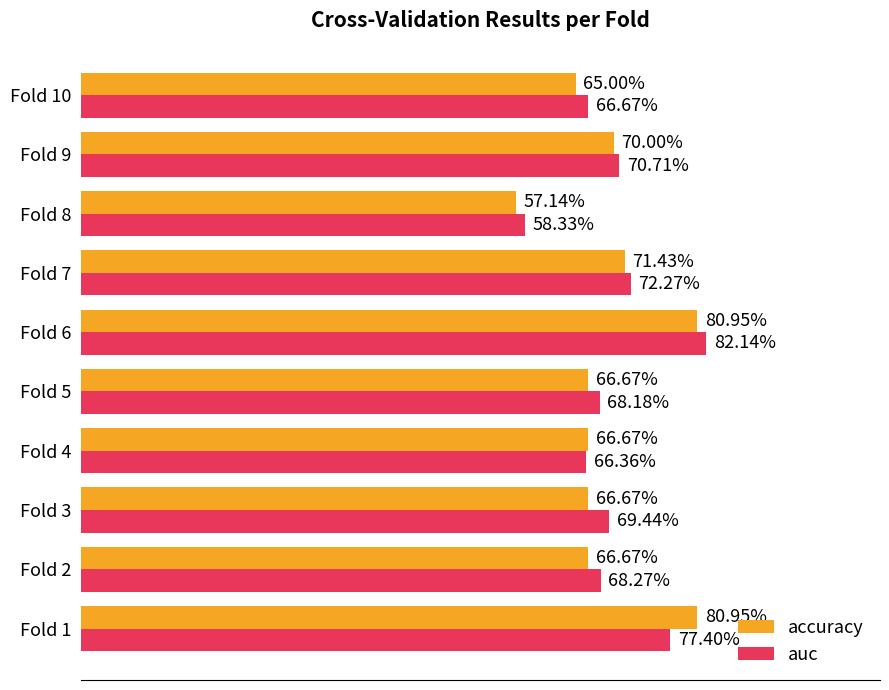

What is the average value of the accuracy series?

0.7